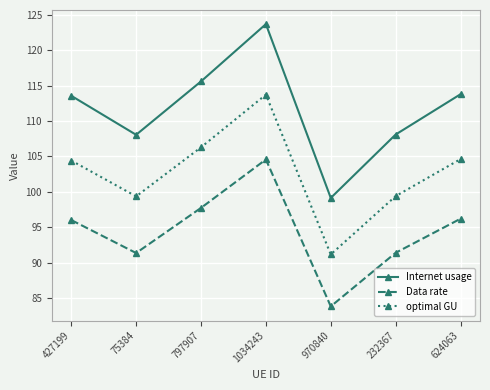

At which label does Internet usage reach its minimum?

970840